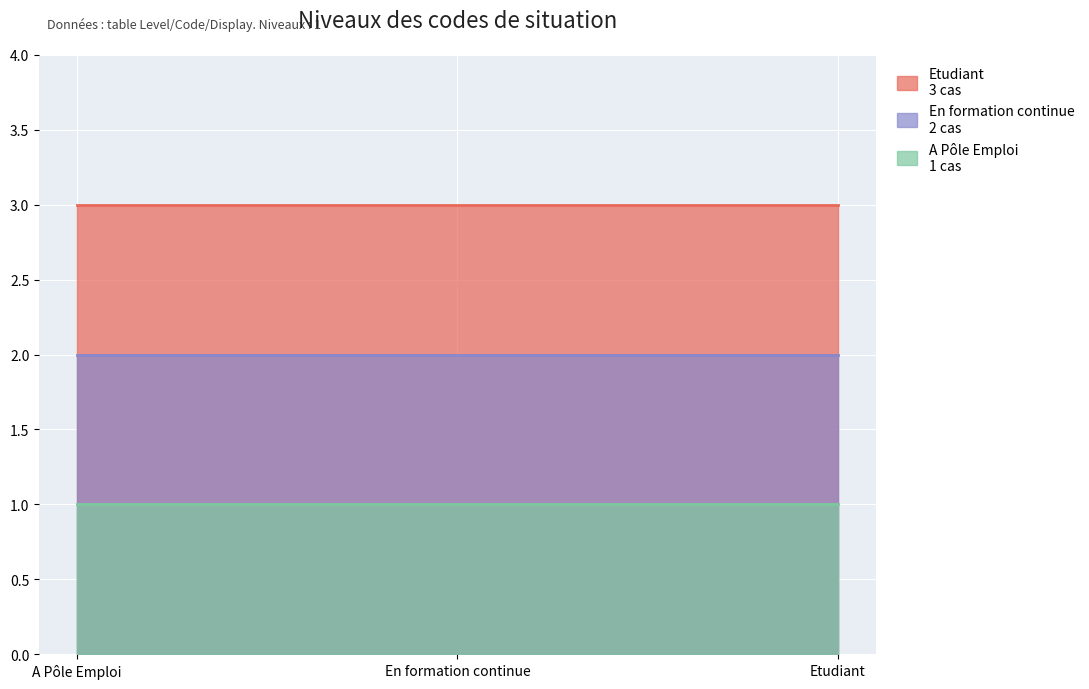

The value of A Pôle Emploi at A Pôle Emploi is 0. True or false?

False